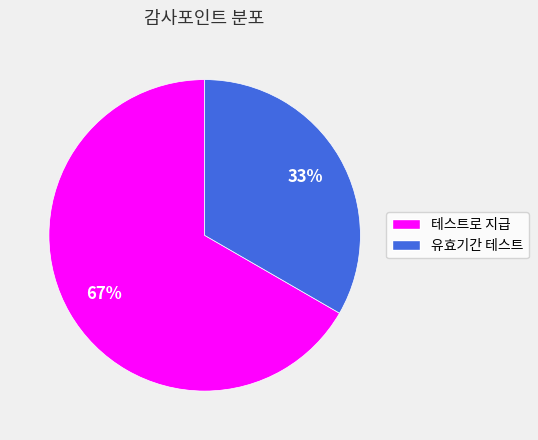

To the nearest percent, what is the combined percentage of 유효기간 테스트 and 테스트로 지급?

100%